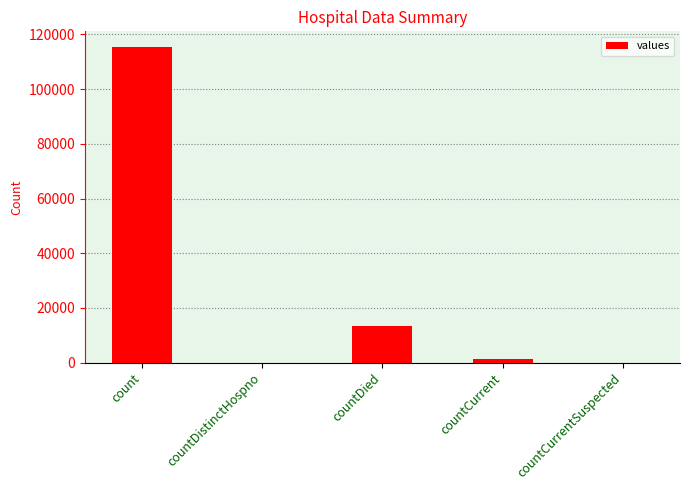

The value at countCurrentSuspected is -46783. True or false?

False